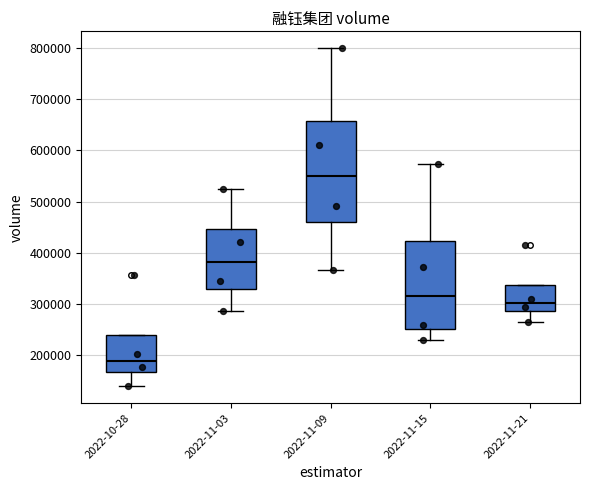

Which box has the lowest median line?

2022-10-28